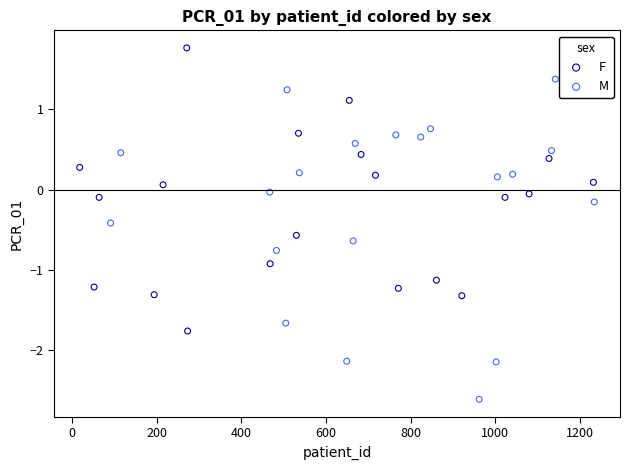

Which series has the widest spread of Y values?

M